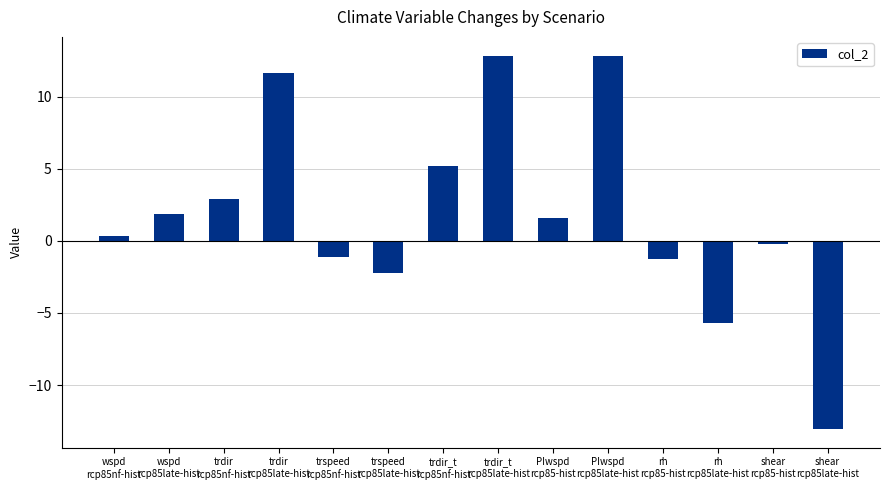

How many data points are above 1?

7